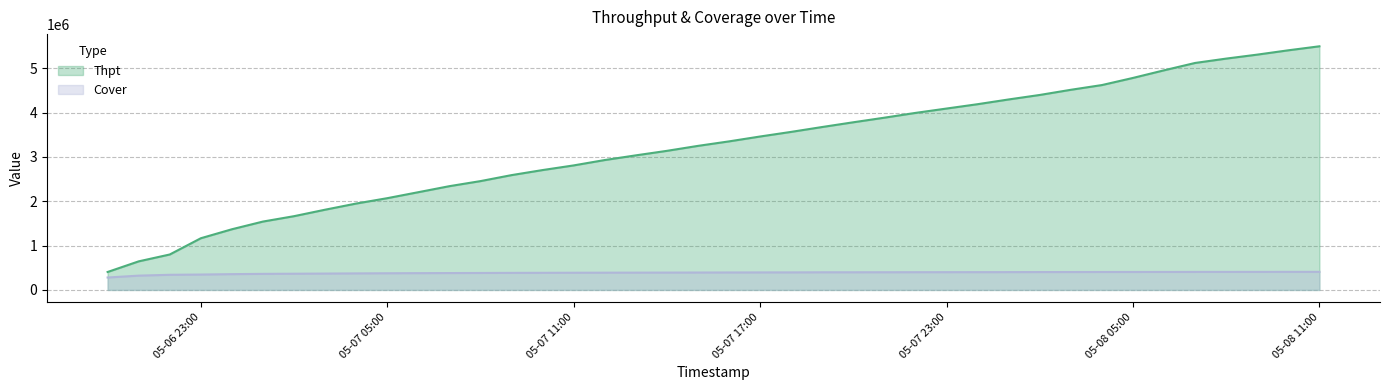

Which series has the largest range (max minus min)?

Thpt